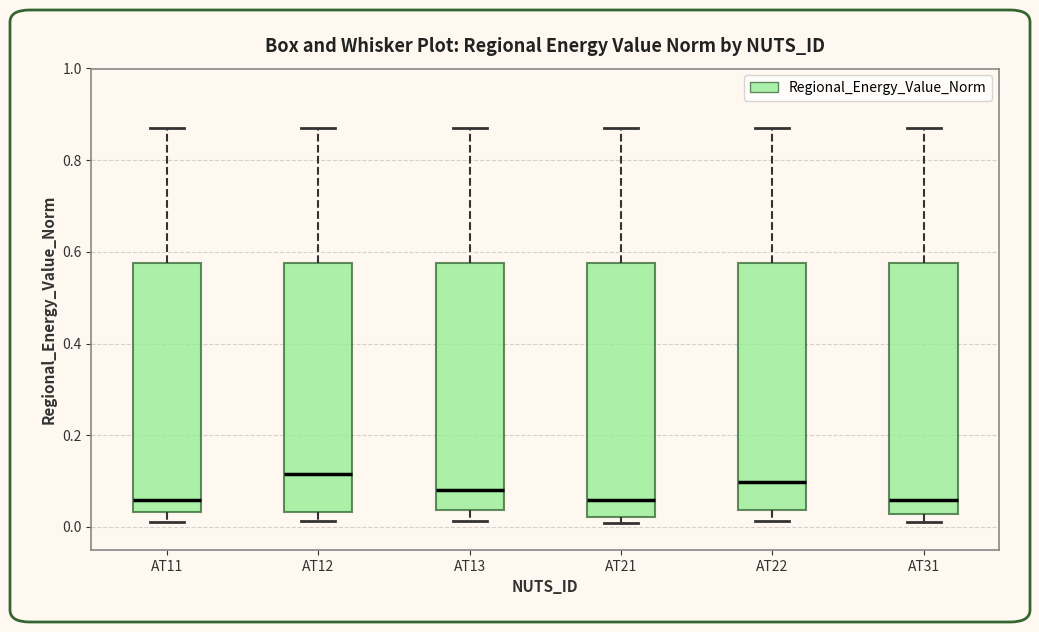

Reading left to right, transcribe this box plot: for each box, give where its median line is, the range the box spans, and where its two whiskers end, as read against the y-axis. The values are not printed on the chart, so give them approximately, as read against the axis.

AT11: median 0.06, box 0.04 to 0.58, whiskers 0.02 to 0.86
AT12: median 0.12, box 0.04 to 0.58, whiskers 0.02 to 0.86
AT13: median 0.08, box 0.04 to 0.58, whiskers 0.02 to 0.86
AT21: median 0.06, box 0.02 to 0.58, whiskers 0.00 to 0.86
AT22: median 0.10, box 0.04 to 0.58, whiskers 0.02 to 0.86
AT31: median 0.06, box 0.02 to 0.58, whiskers 0.02 (just below the box's lower edge) to 0.86